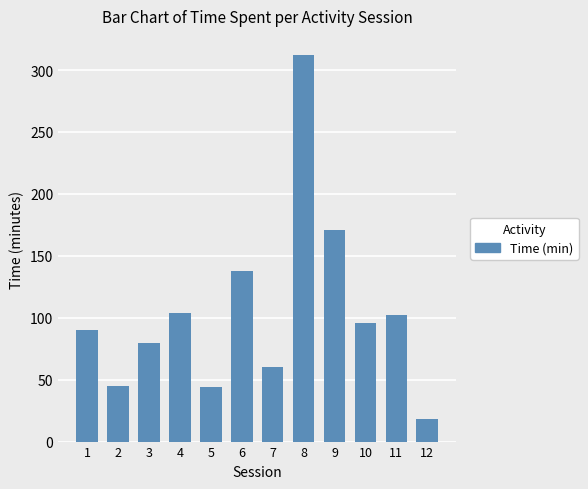

How many series are shown in this chart?

1